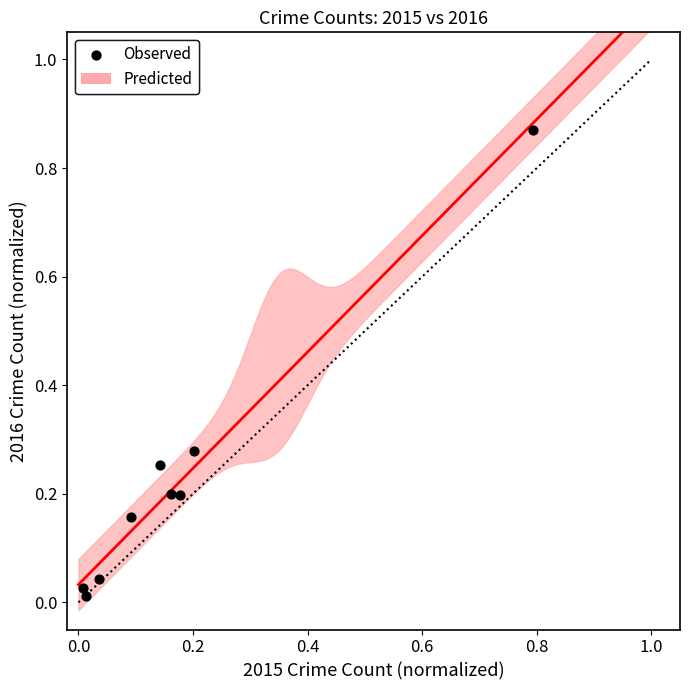

What is the range of X values (max minus min)?

0.8